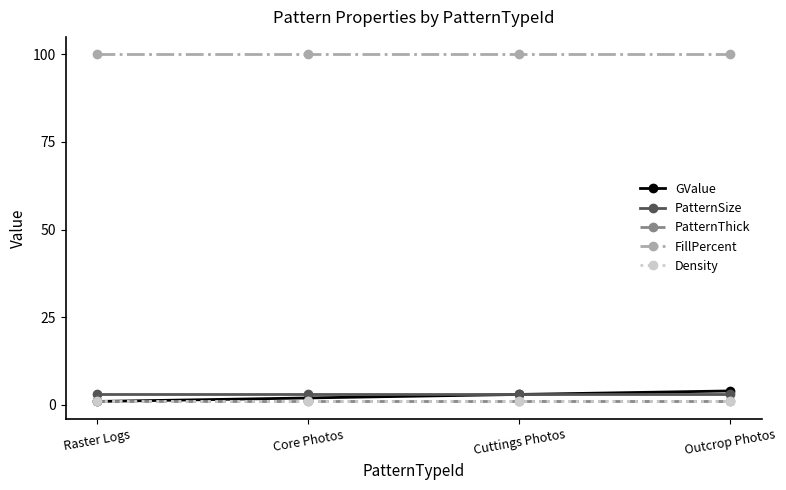

What is the total value across all series at Core Photos?

107